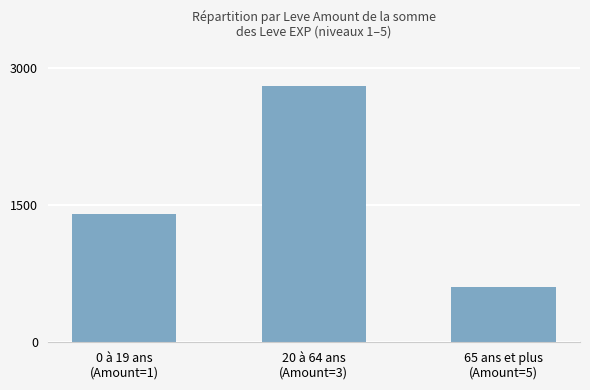

Count the number of data series in this chart.

1